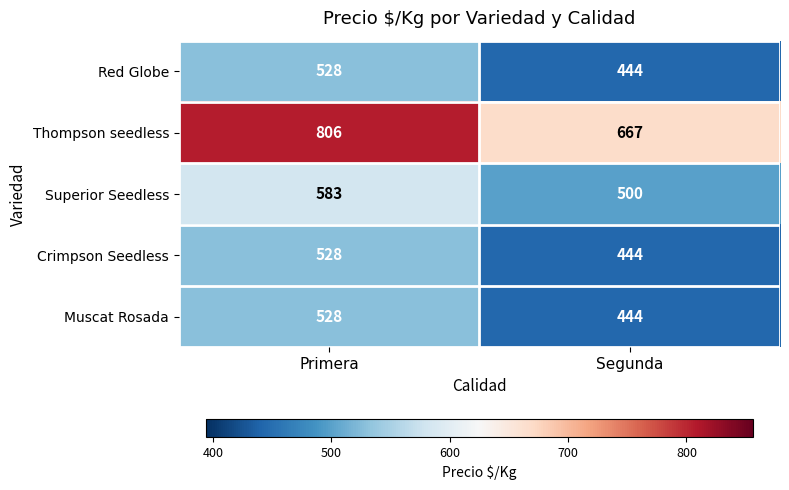

Reading left to right, what are all the values shown in this chart?

Red Globe: 528	444
Thompson seedless: 806	667
Superior Seedless: 583	500
Crimpson Seedless: 528	444
Muscat Rosada: 528	444